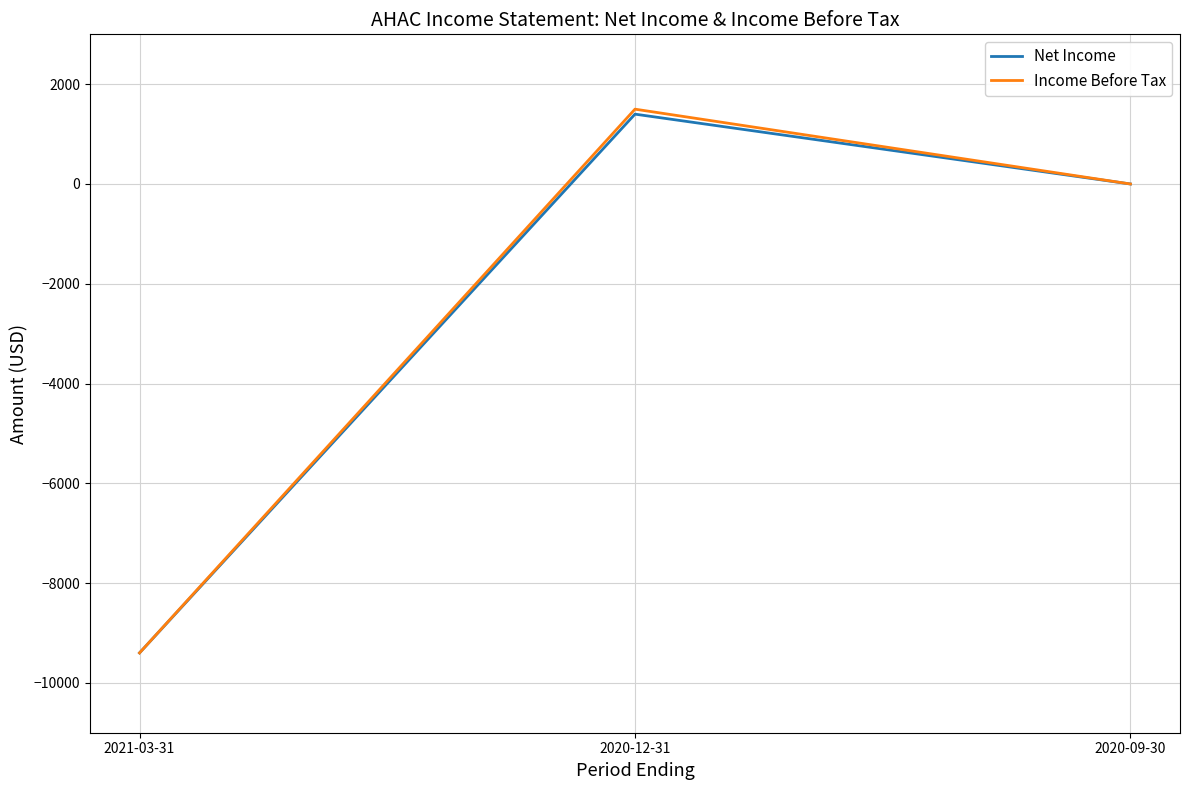

Reading right to left, what are all the values shown in this chart?

Net Income: 0	1400	-9400
Income Before Tax: 0	1500	-9400